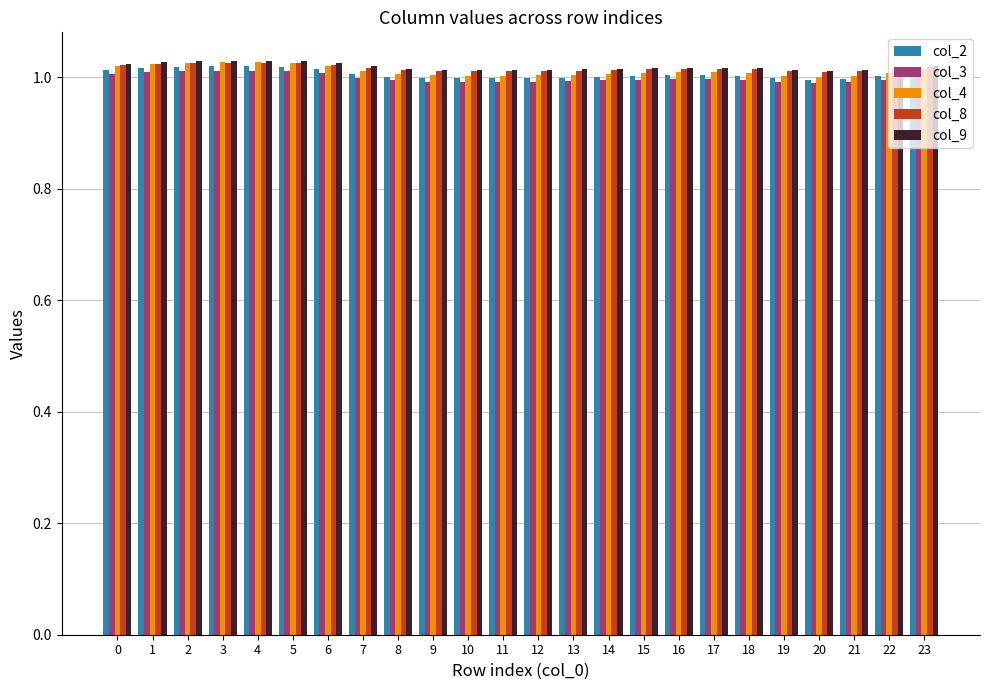

The col_8 series shows 1.8 at 1. True or false?

False